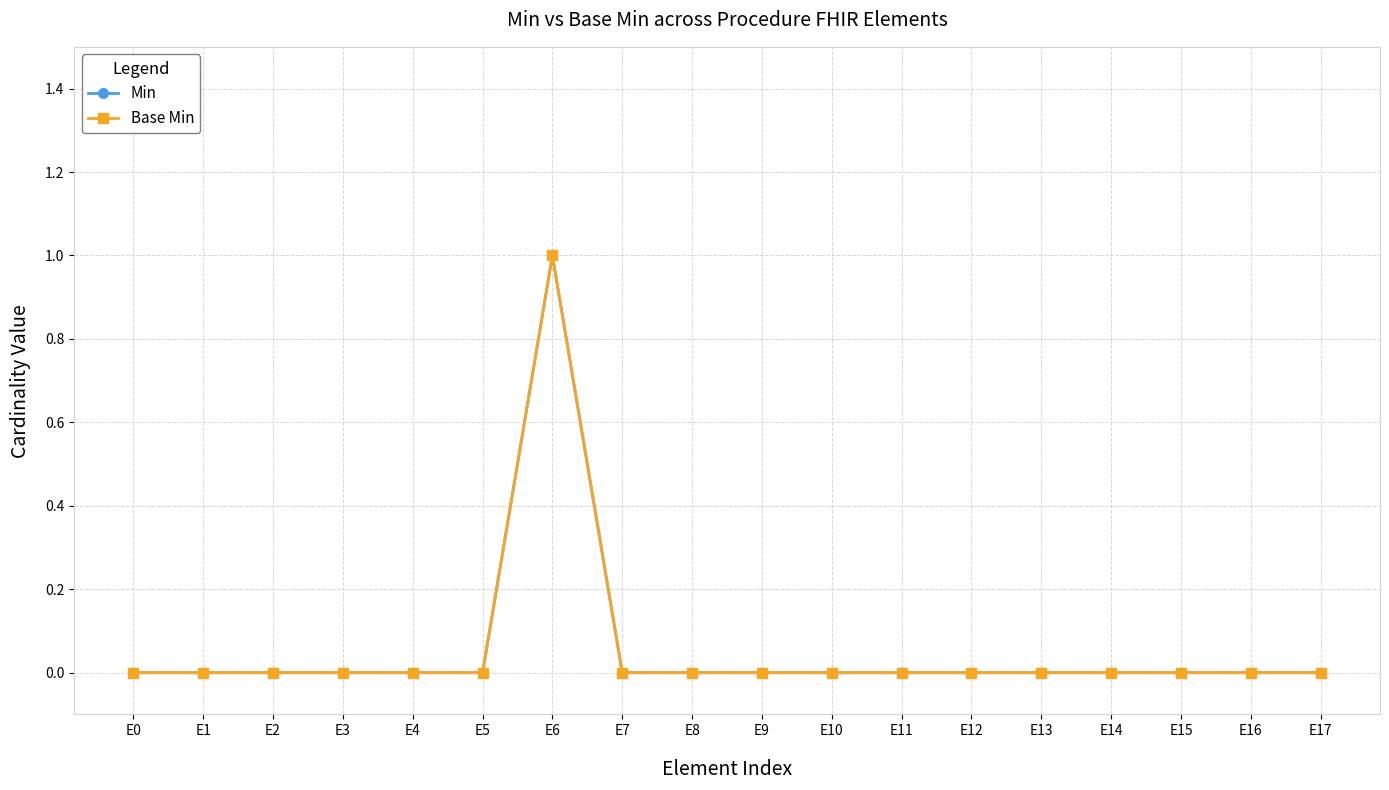

Is it true that Min equals 0 at E1?

True